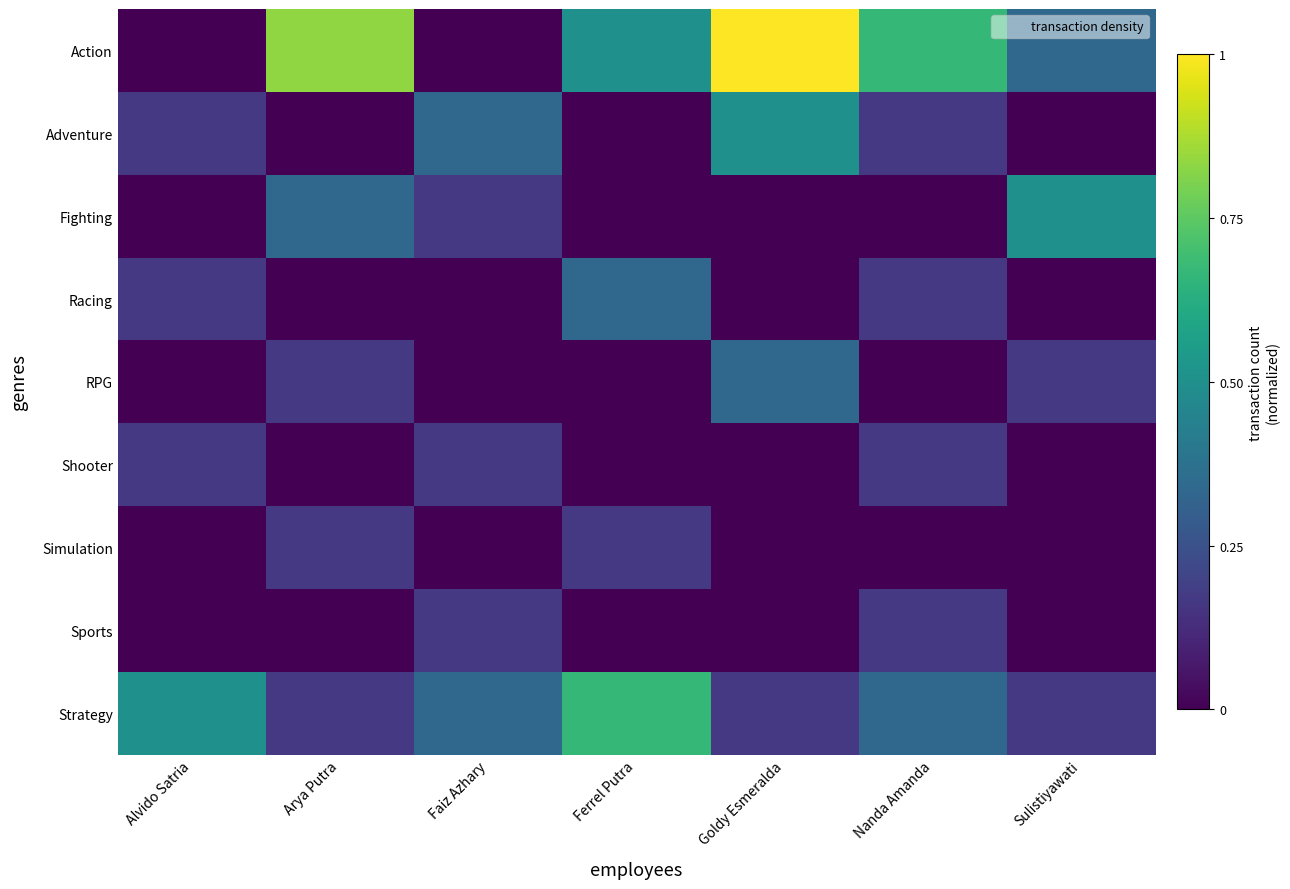

What is the difference between the highest and lowest values at Alvido Satria?

0.5